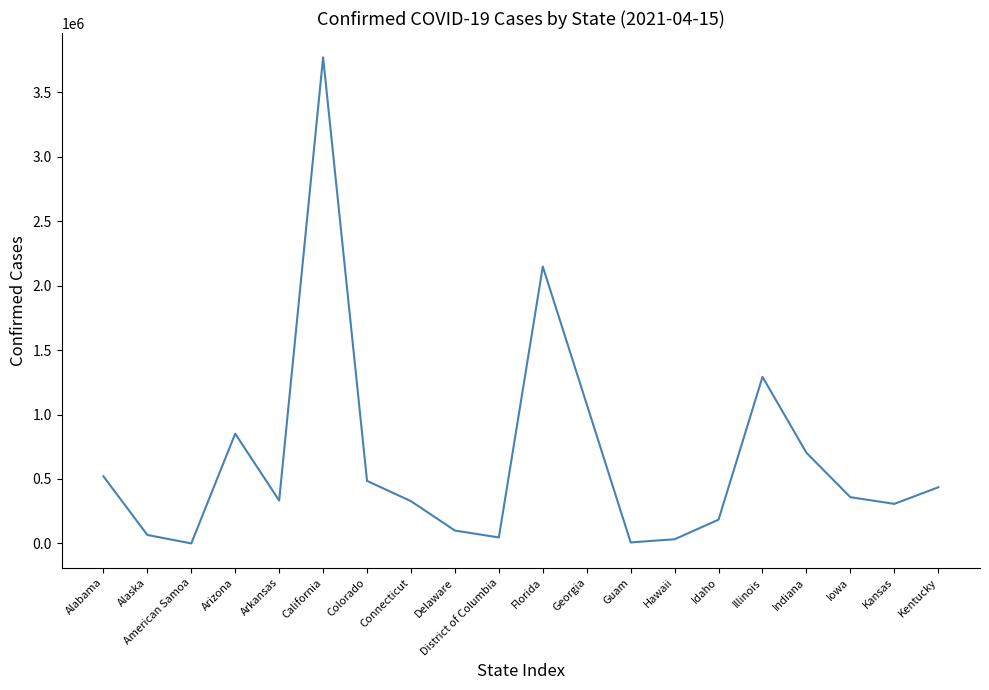

True or false: the data has more than 1 interior local peaks.

True